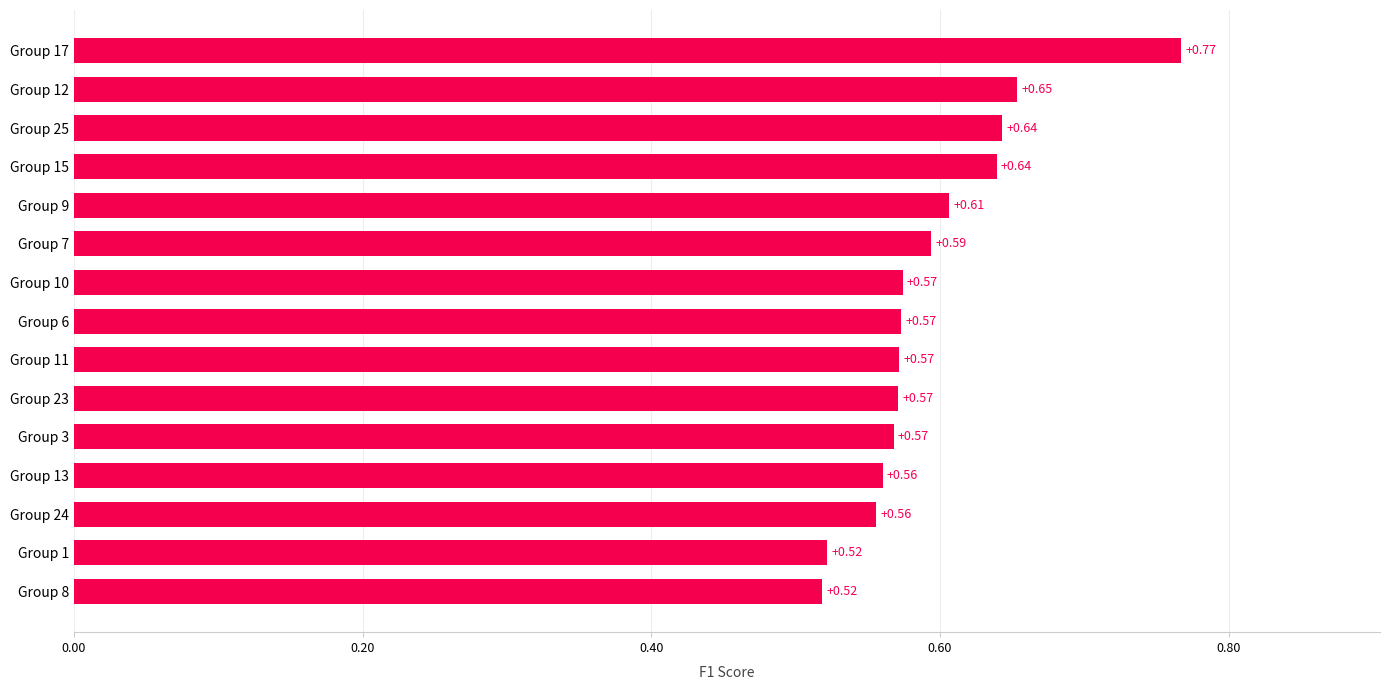

What is the sum of all values?

8.9